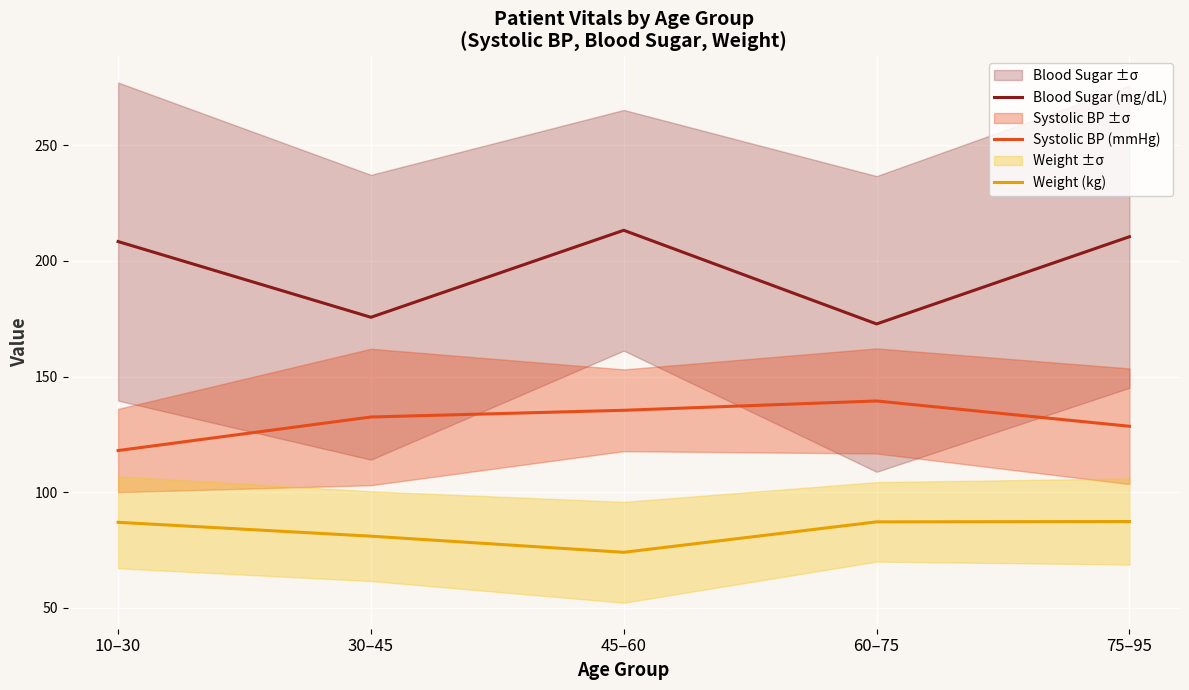

What is the sum of all Weight (kg) values?

416.5